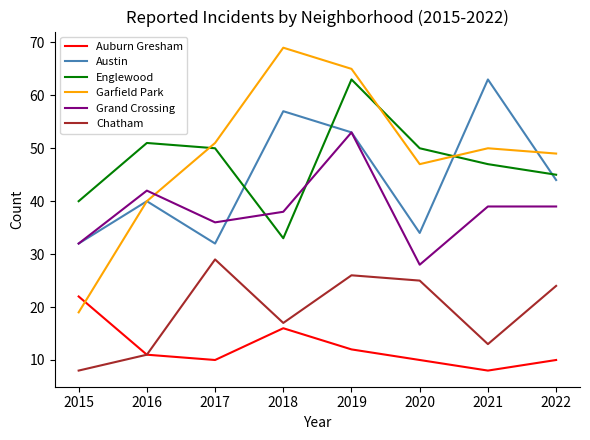

In Garfield Park, how many points are lower than both neighbors (excluding endpoints)?

1